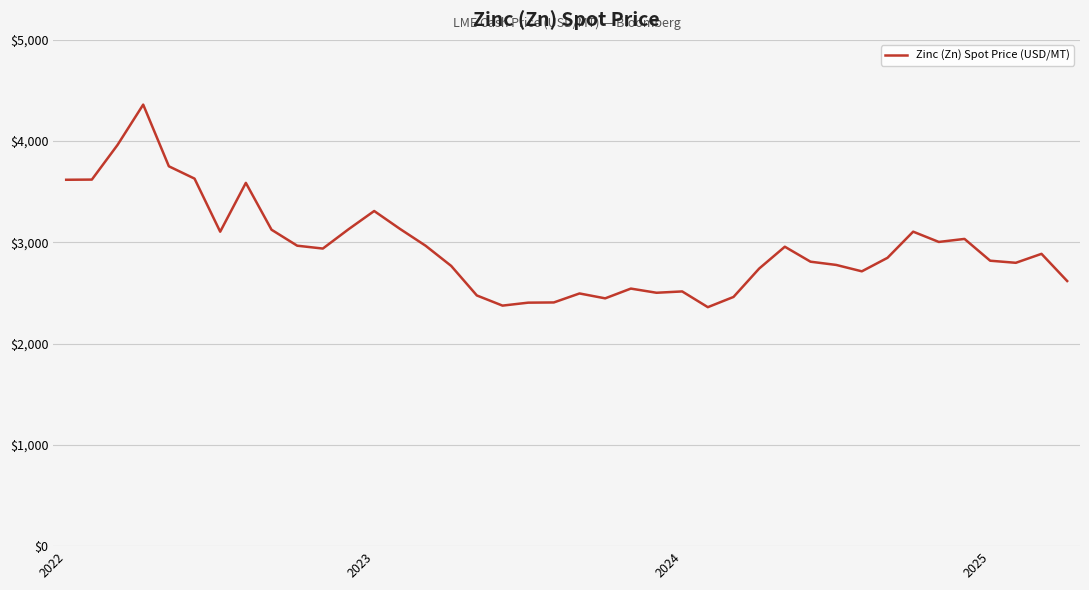

How many lines are shown in the chart?

1